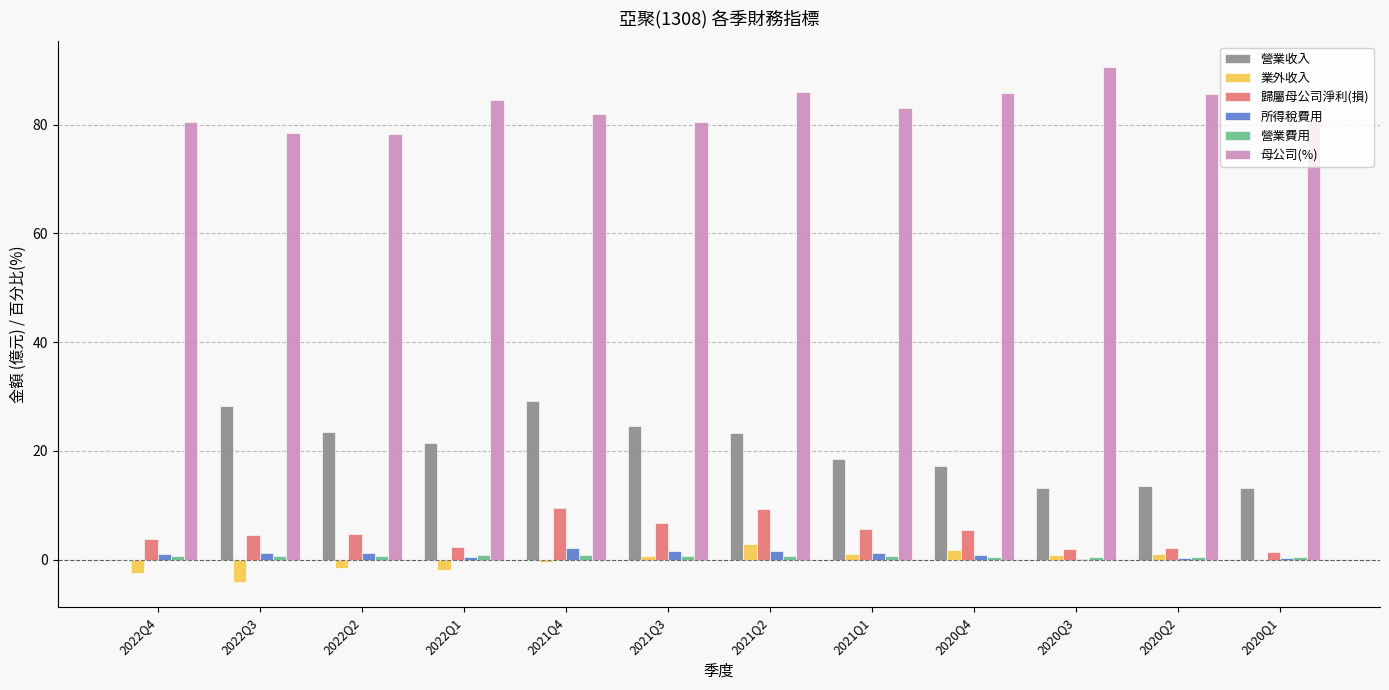

Between 2021Q4 and 2021Q1, which series saw the biggest shift?

營業收入